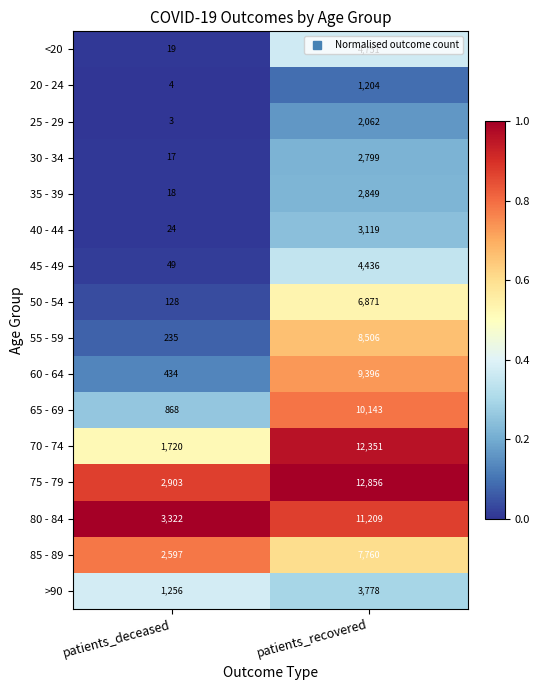

What is the greatest value displayed?

12856